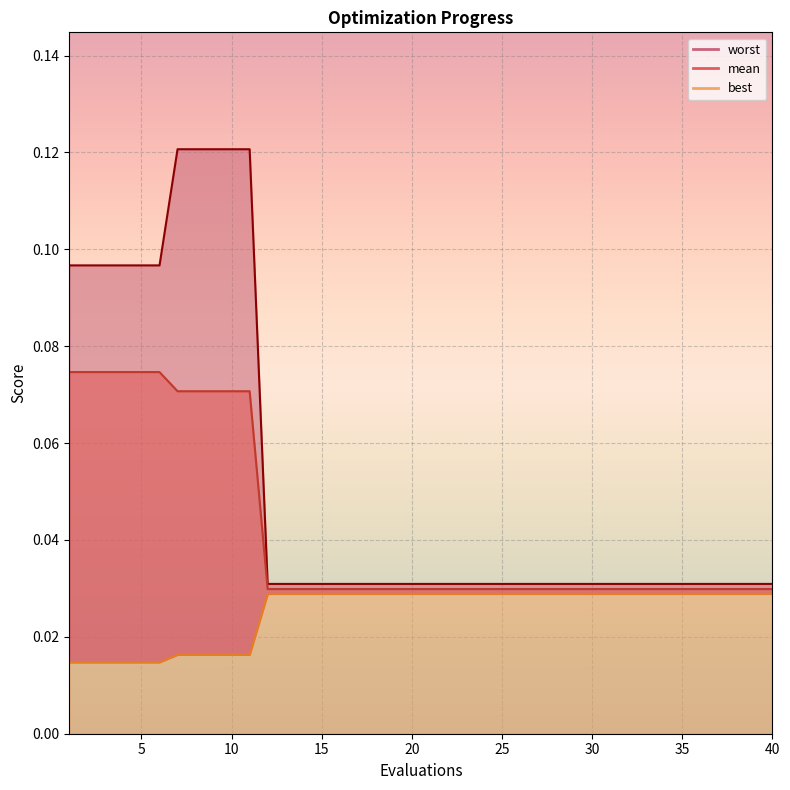

What are all the series names shown in the legend?

mean, best, worst